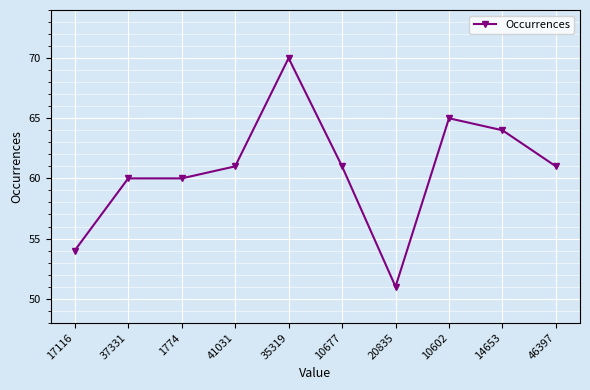

What is the average value?

61